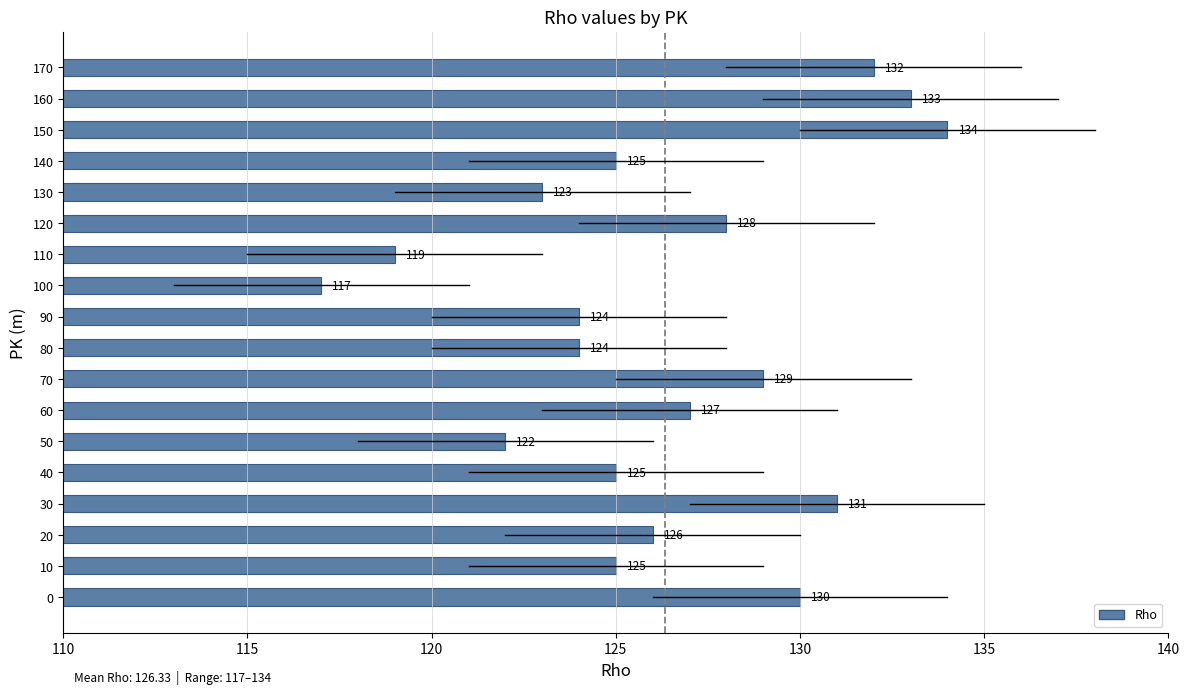

The chart shows a value of 124 at 80. True or false?

True